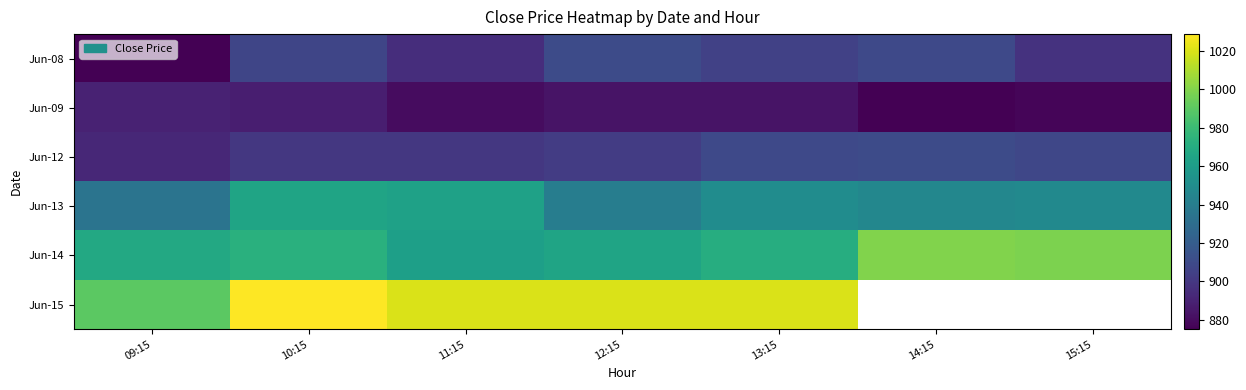

Read the Jun-09 value at 13:15.

883.0